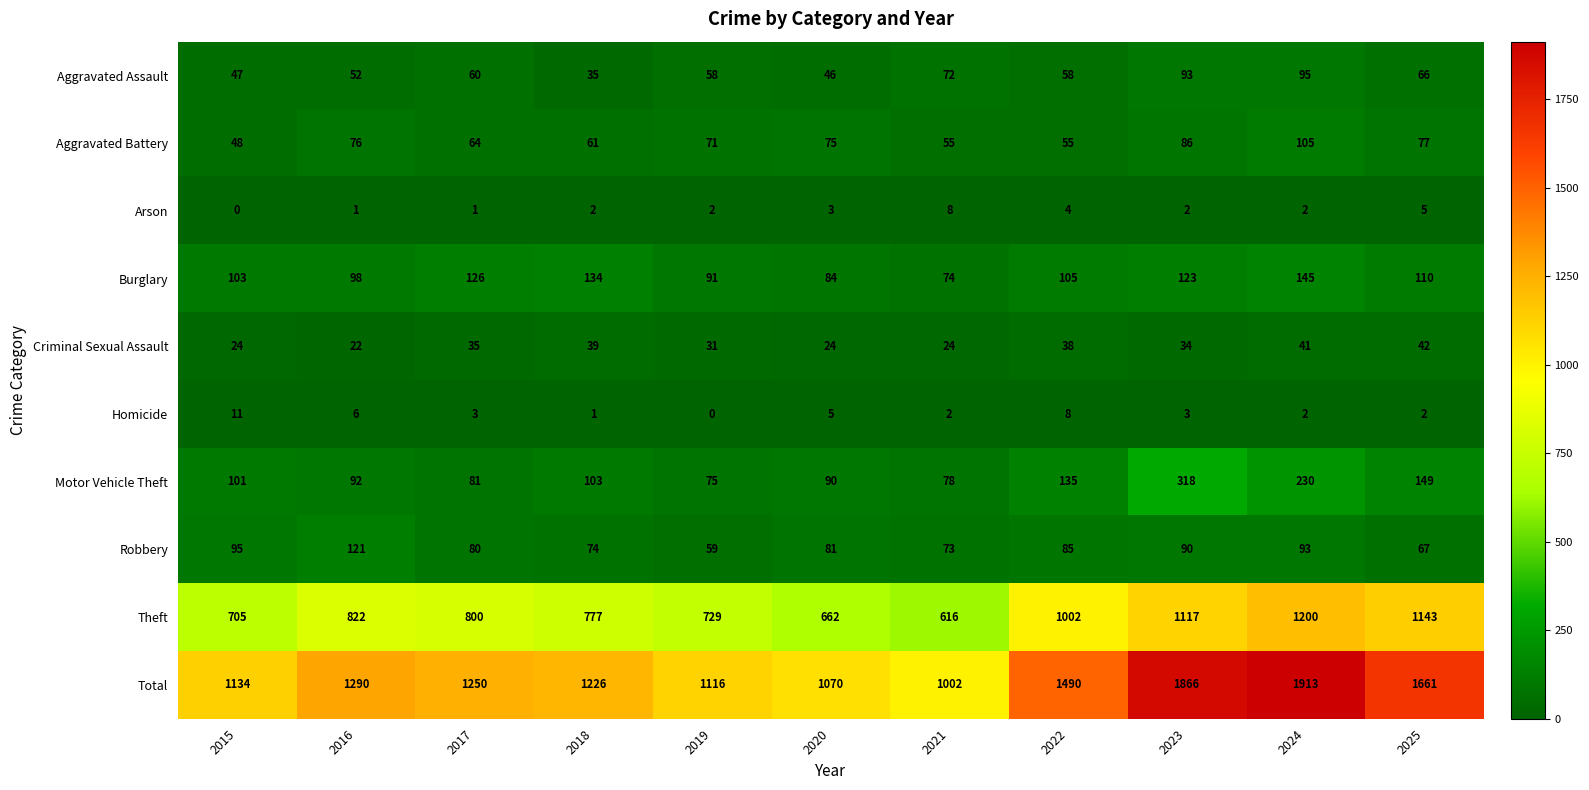

True or false: Total has a value of 530 at 2024.

False